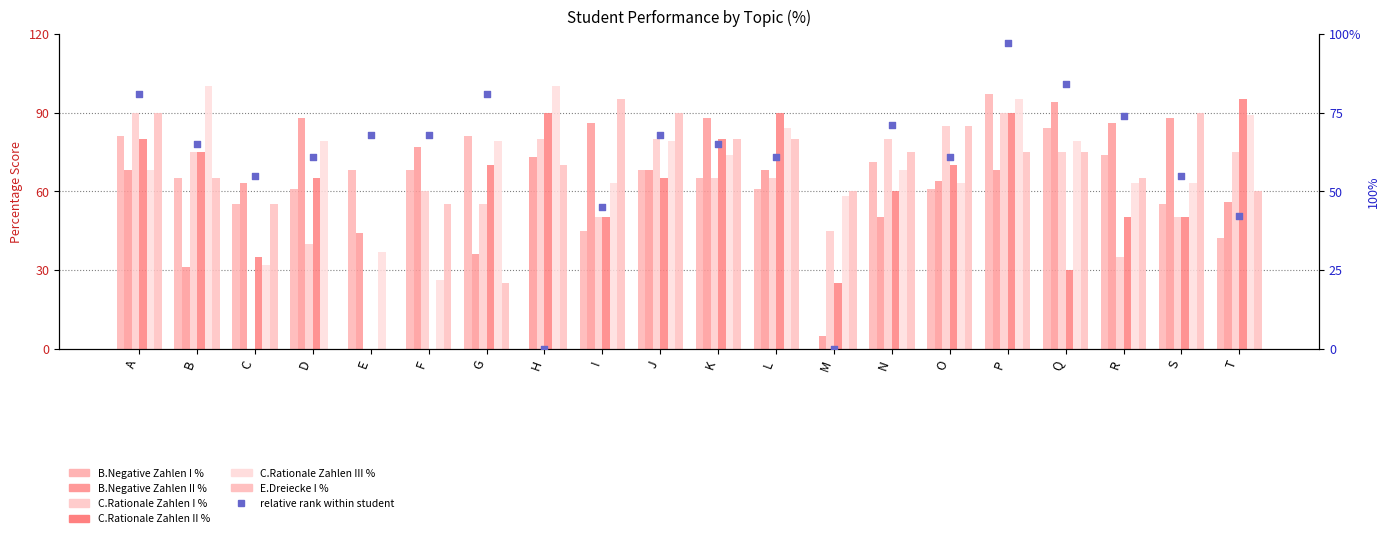

Which series has the widest spread of Y values?

B.Negative Zahlen I %